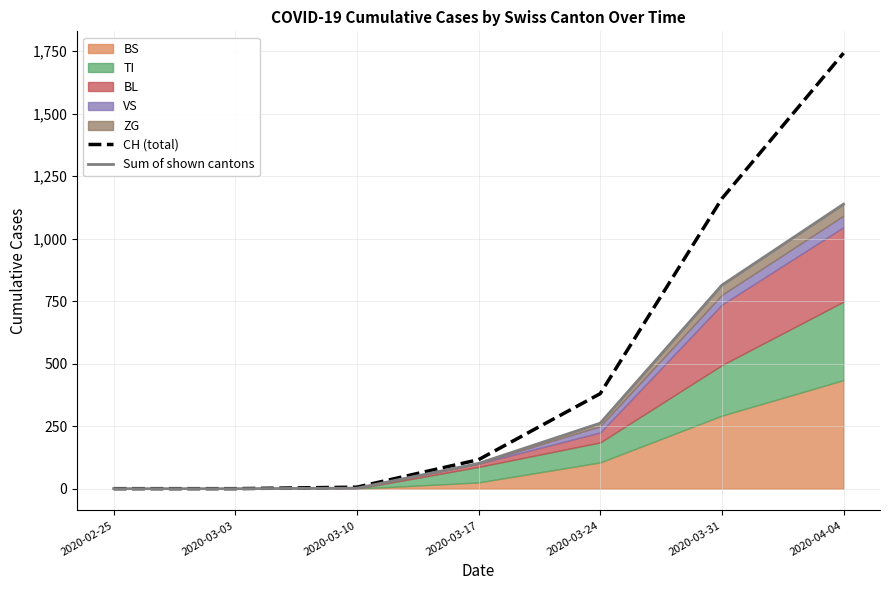

True or false: Sum of shown cantons and CH (total) cross at least once.

False